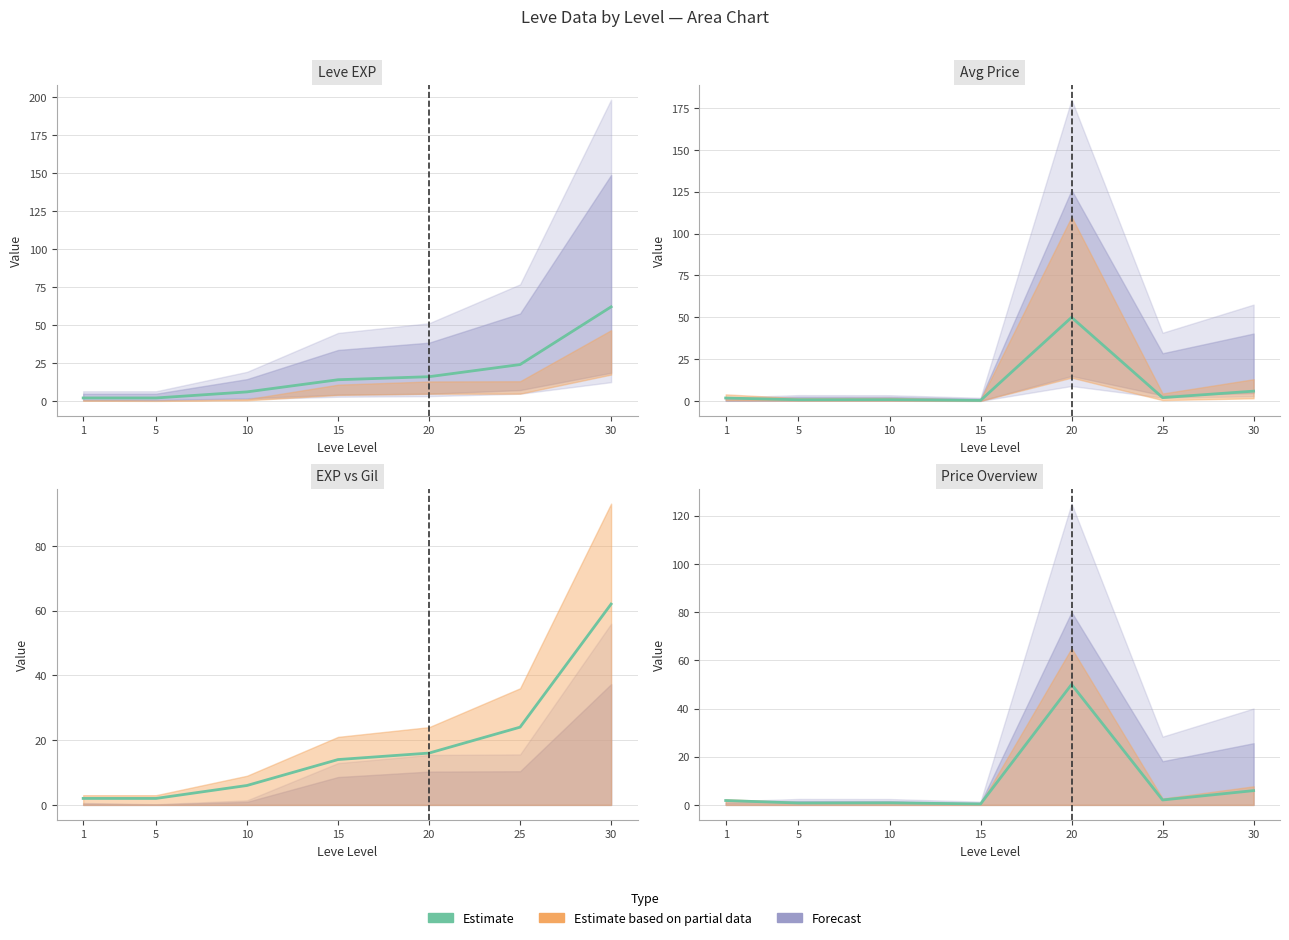

At which label does Estimate (EXP) reach its minimum?

1